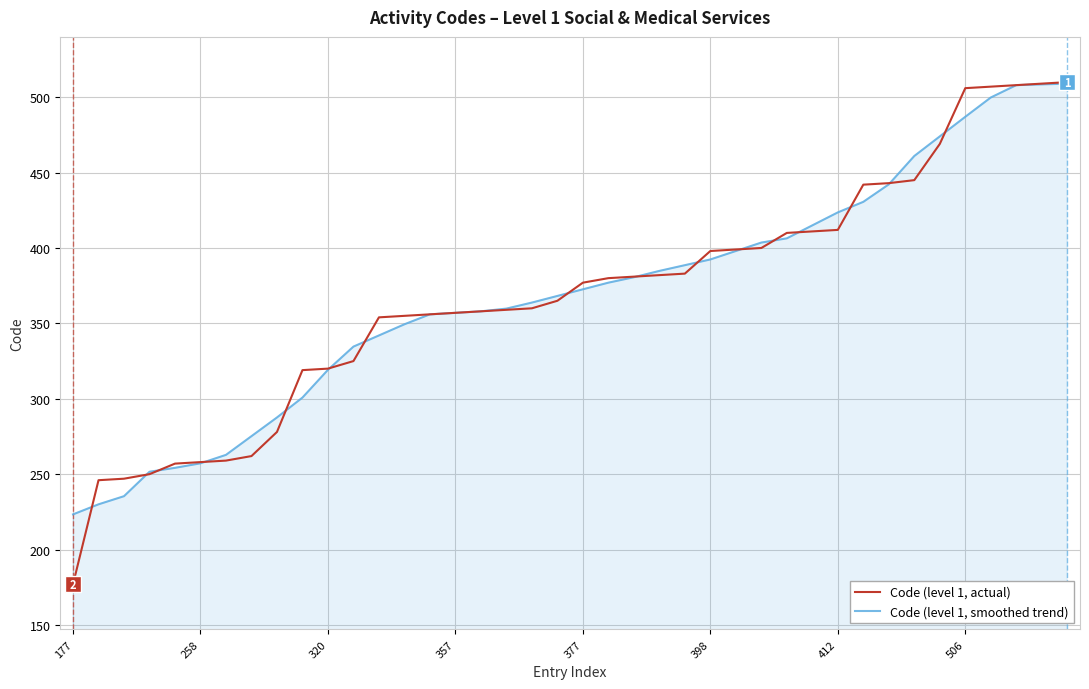

What is the maximum value for Code (level 1, smoothed trend)?

509.0